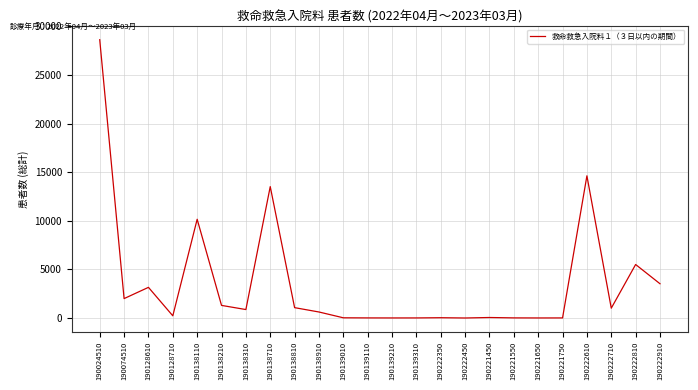

Where is the first local maximum?

190128610